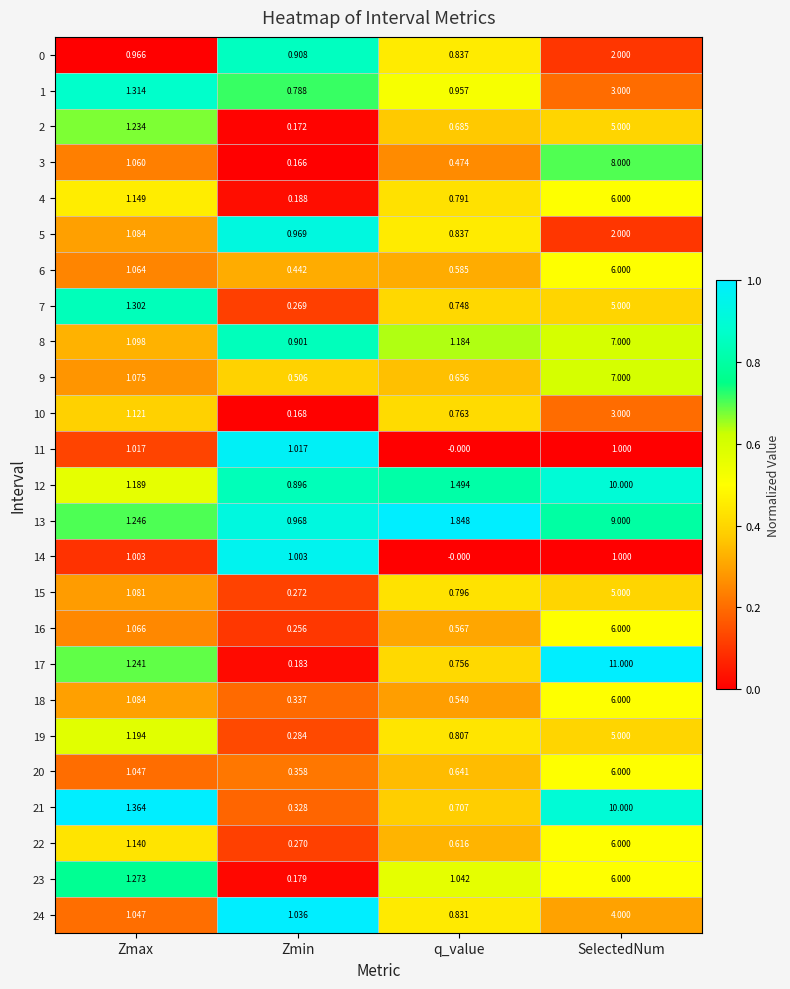

Is the value of 7 at q_value greater than the value of 10 at Zmax?

No